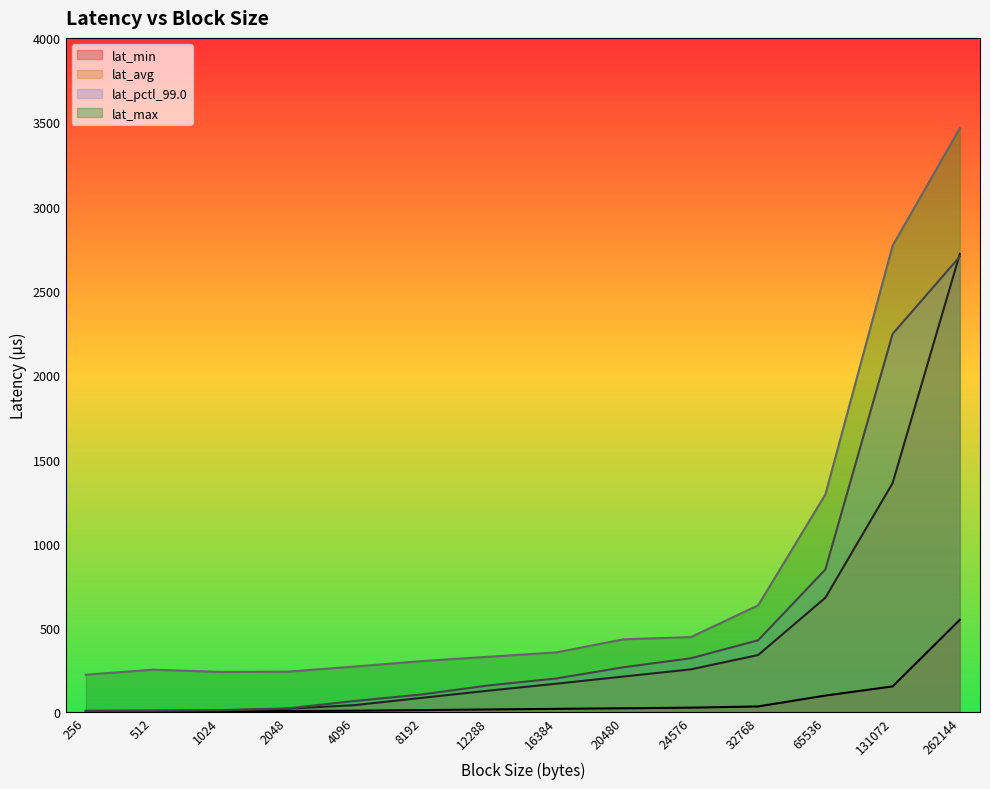

True or false: lat_max and lat_avg cross at least once.

False